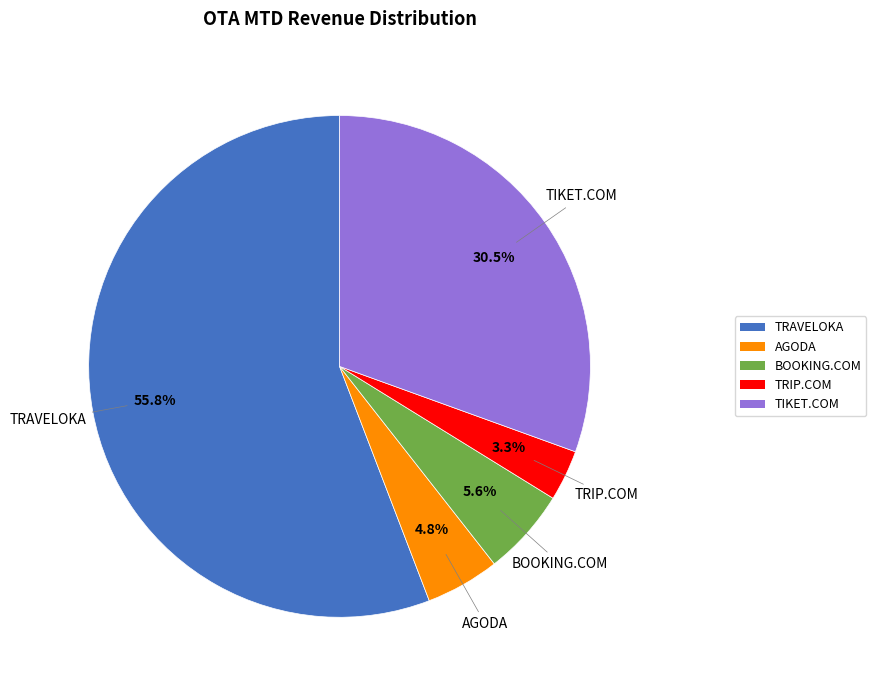

How many slices are in this pie chart?

5